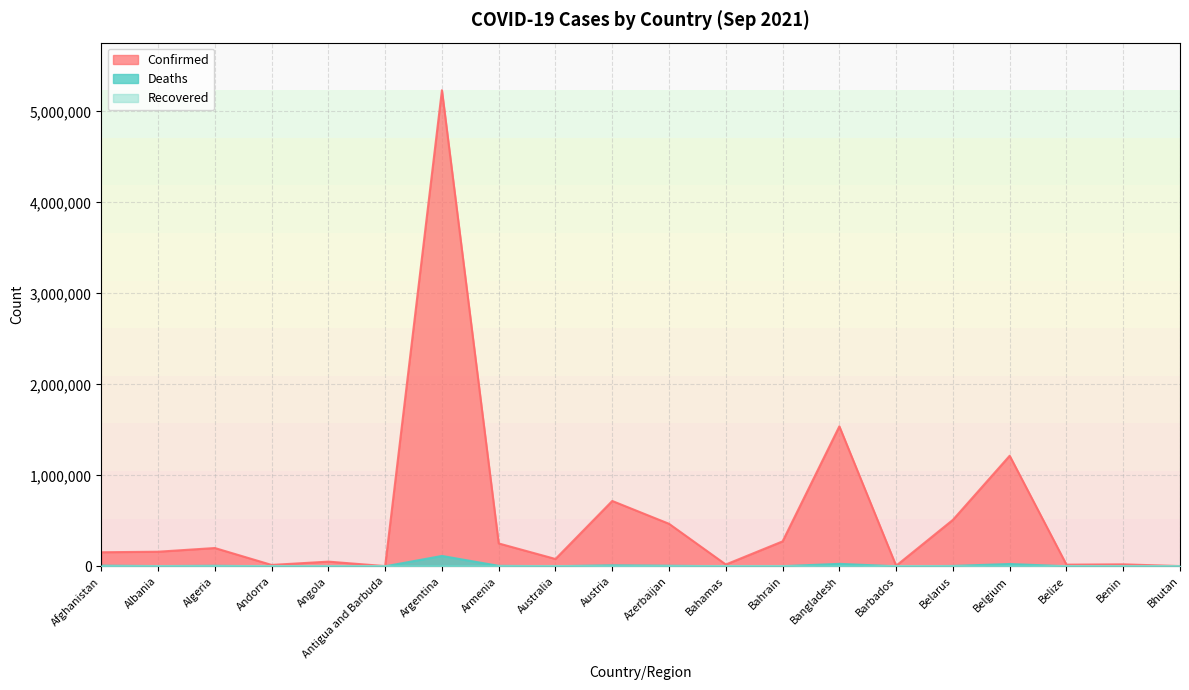

What is the greatest value displayed?

5232358